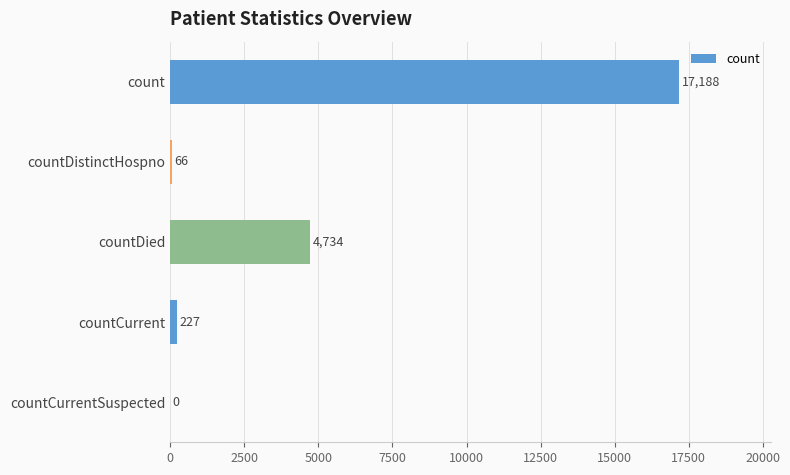

True or false: the data shows 66 at countDistinctHospno.

True